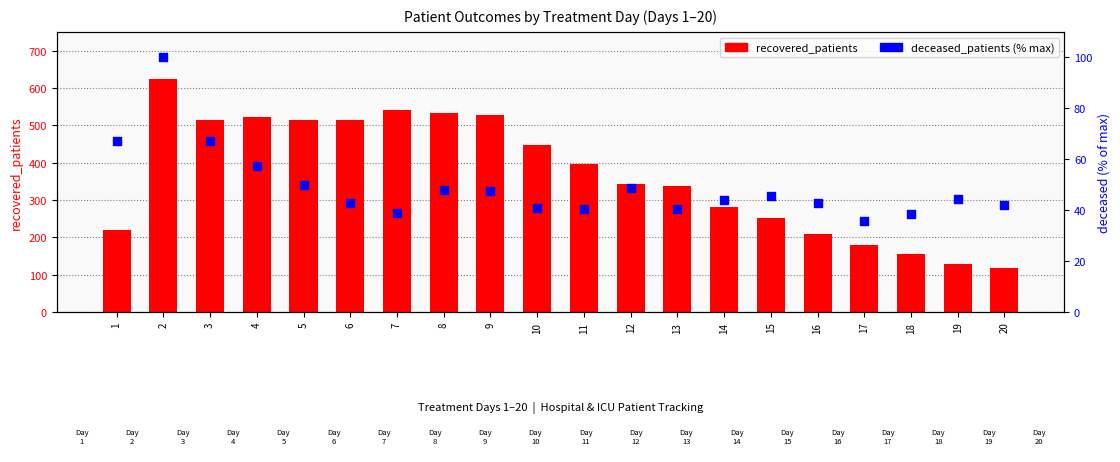

At which category is the sum across all series the highest?

2